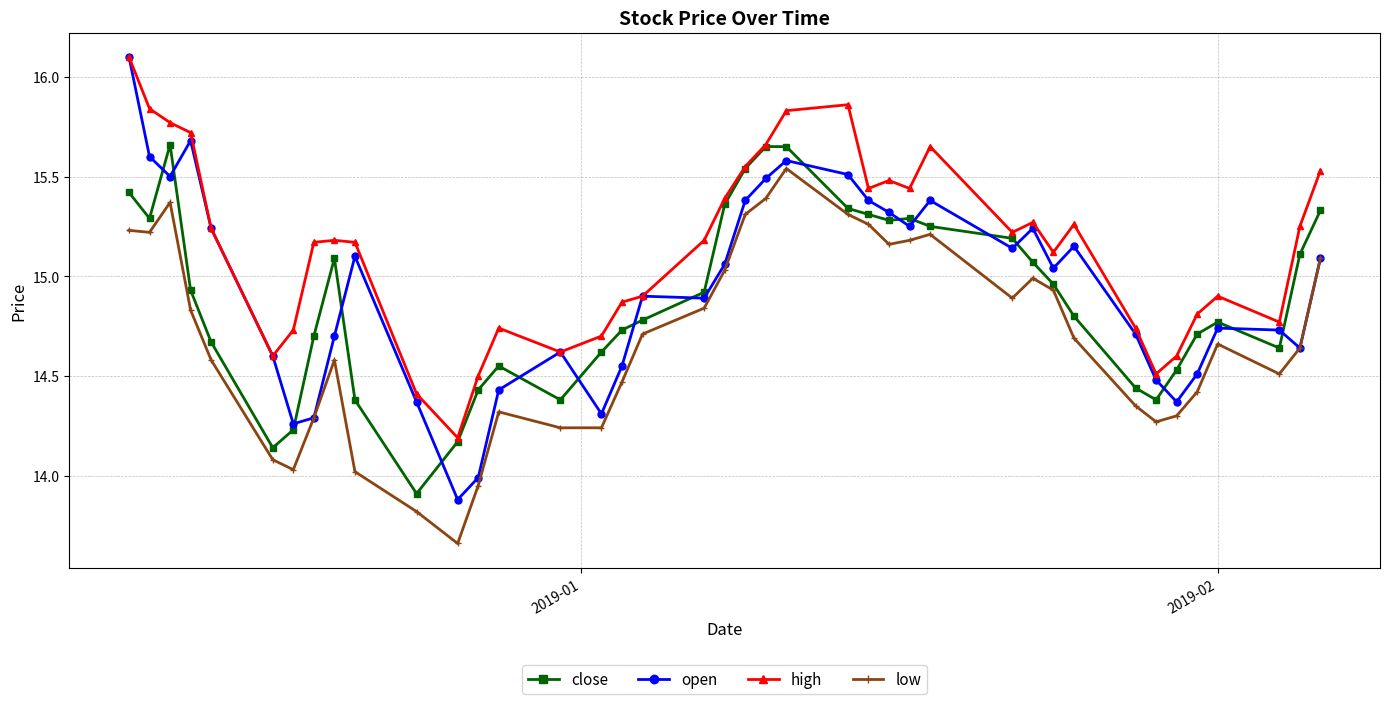

What is the maximum value shown in the chart?

16.1